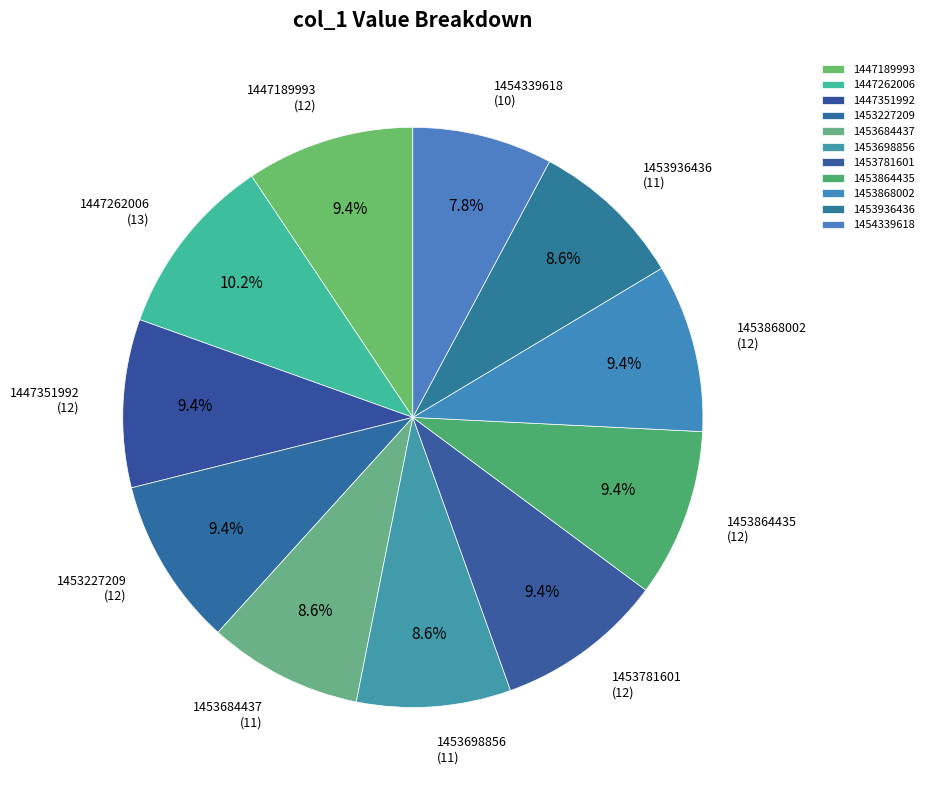

What percentage is the 1447351992 slice, to the nearest percent?

9%